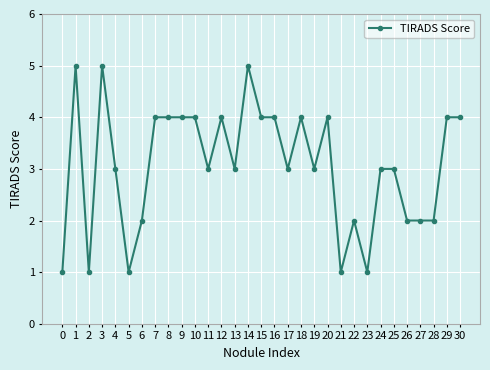

What is the approximate value at 15?

4